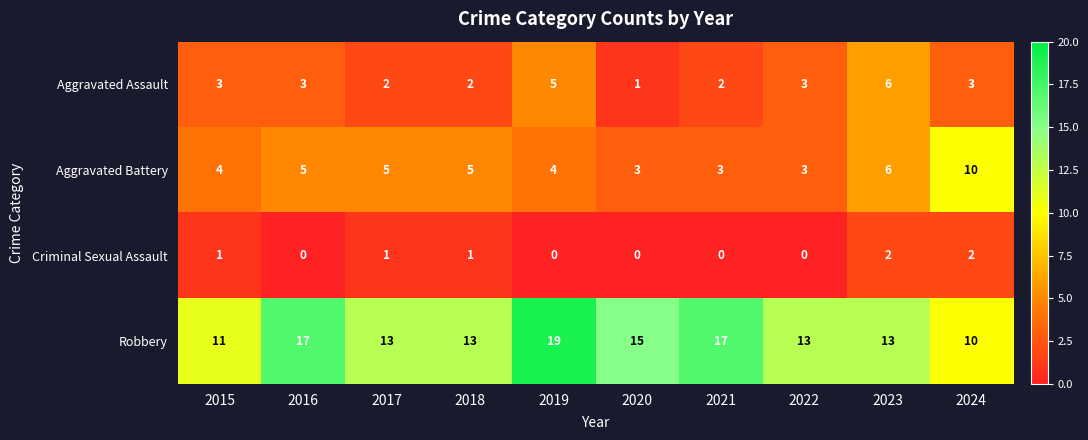

List the series in order of their peak value, lowest first.

Criminal Sexual Assault, Aggravated Assault, Aggravated Battery, Robbery